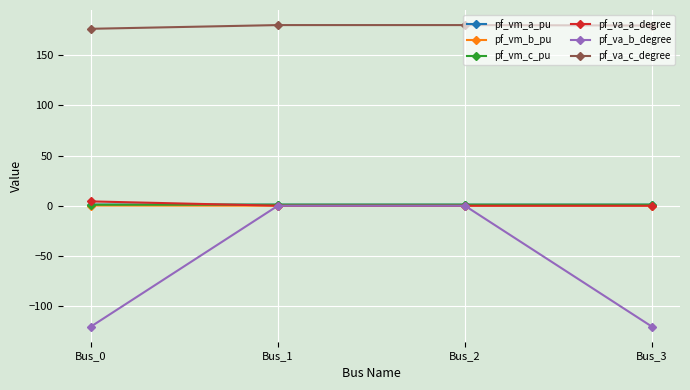

True or false: pf_va_c_degree and pf_vm_a_pu cross at least once.

False